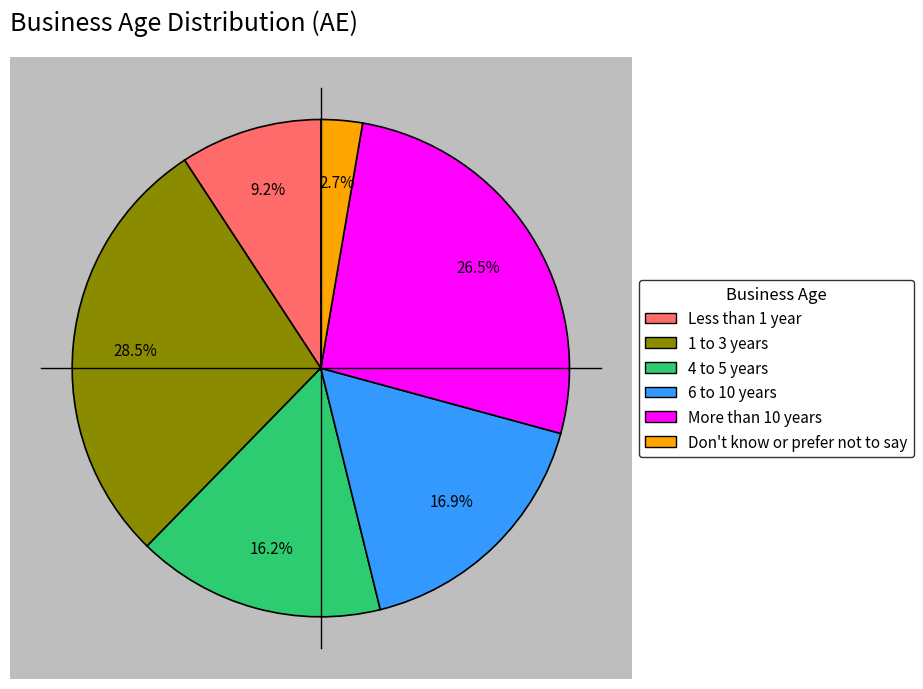

Which category has the smallest portion of the pie?

Don't know or prefer not to say